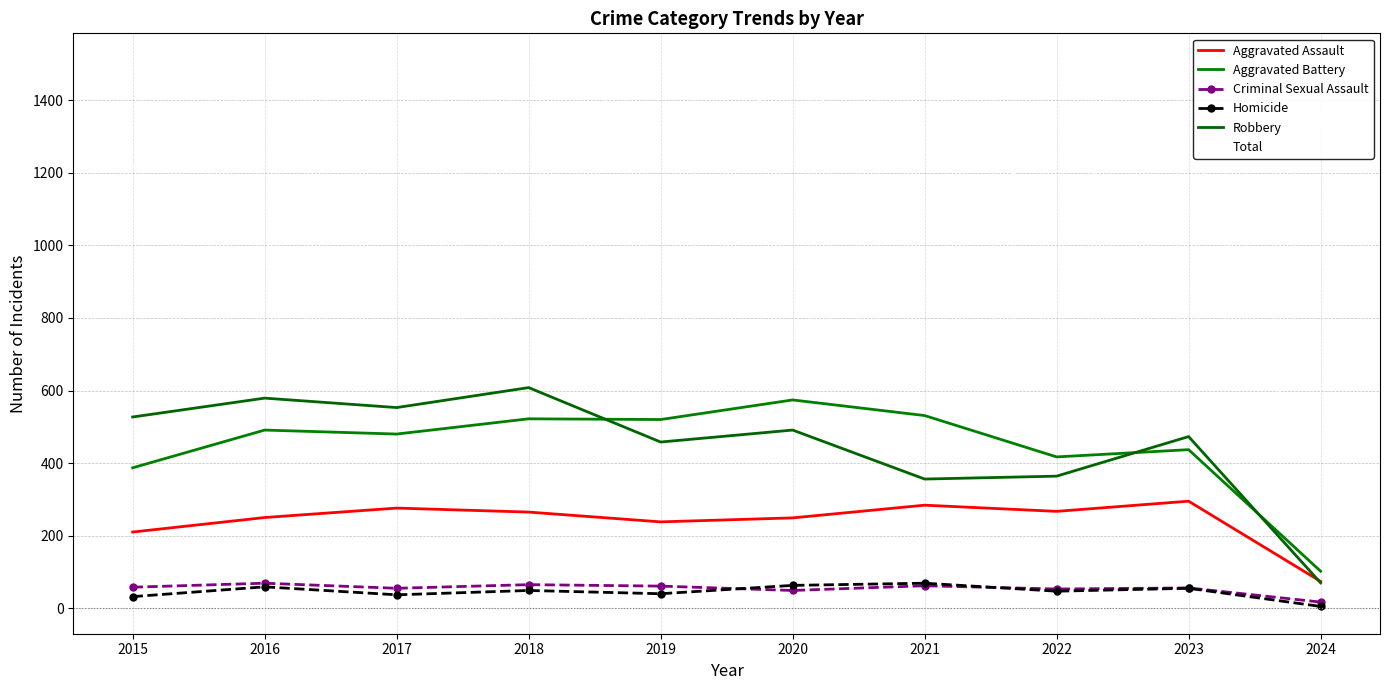

At how many categories does at least one series exceed 719?

9